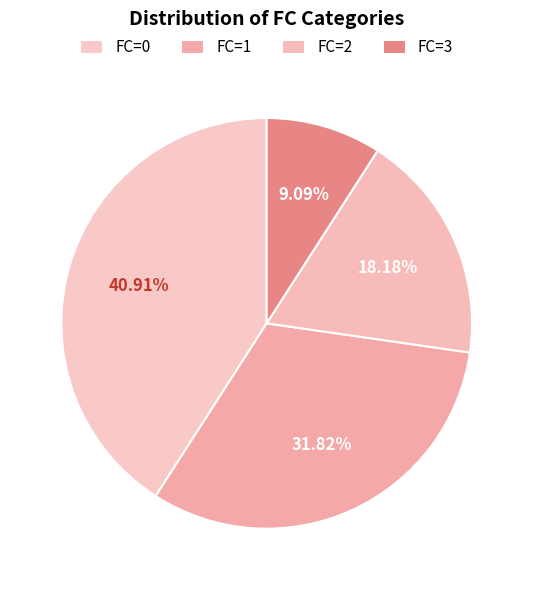

To the nearest percent, what is the combined percentage of FC=1 and FC=0?

73%